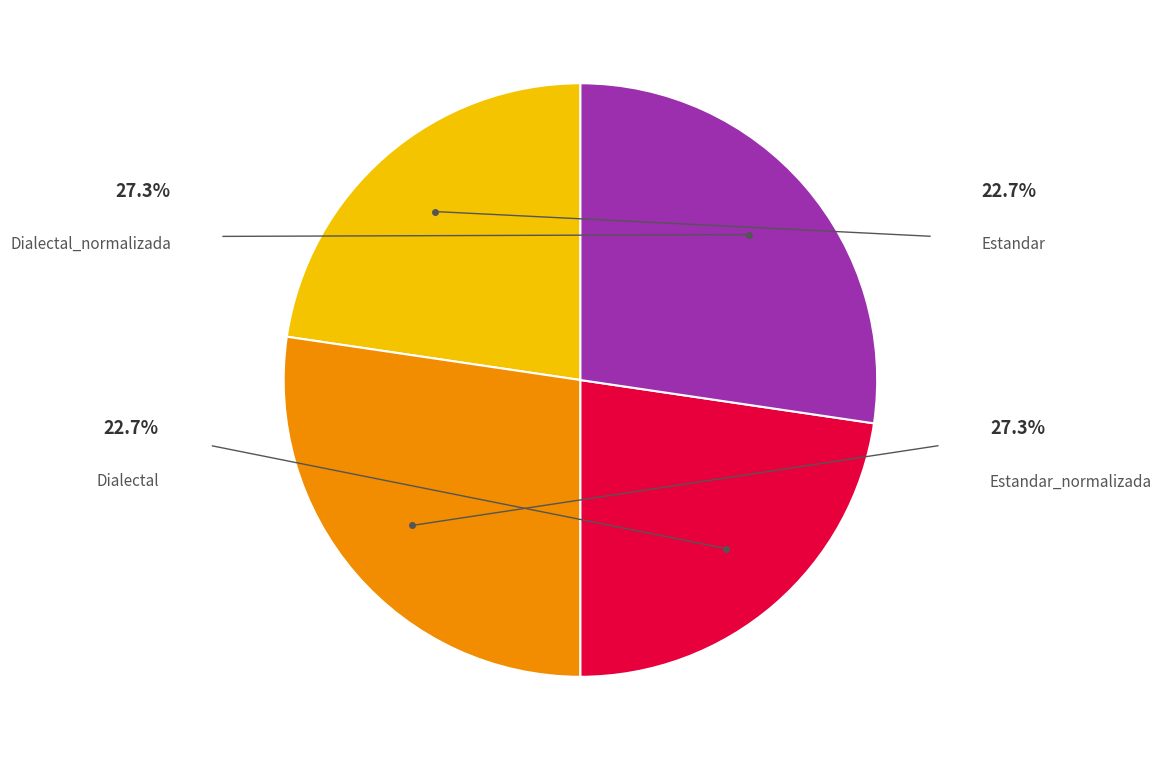

Does any single category account for the majority?

No